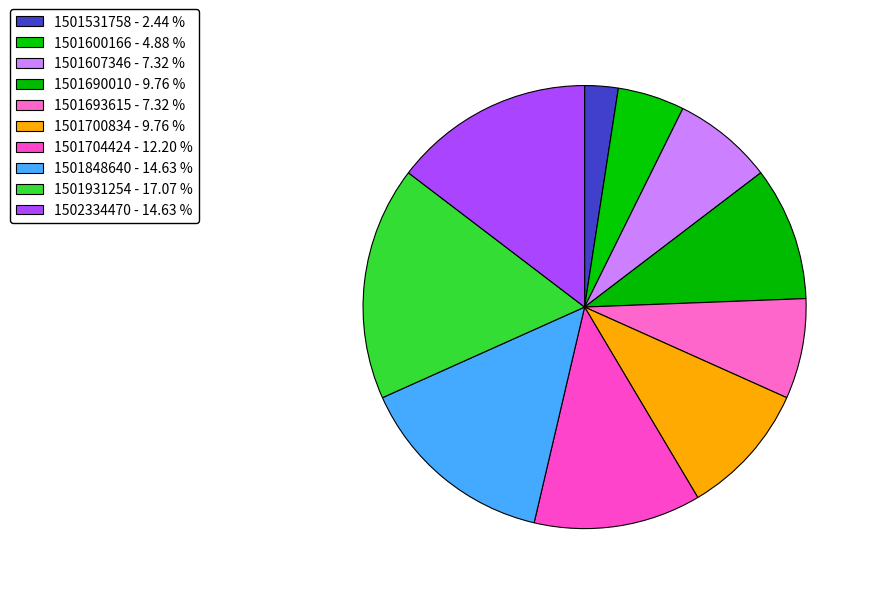

Which category has the smallest portion of the pie?

1501531758